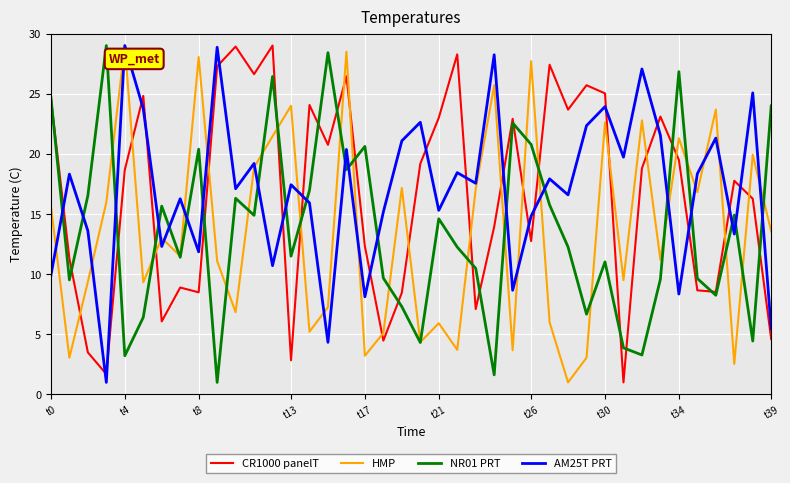

What is the lowest value of the CR1000 panelT series?

1.0